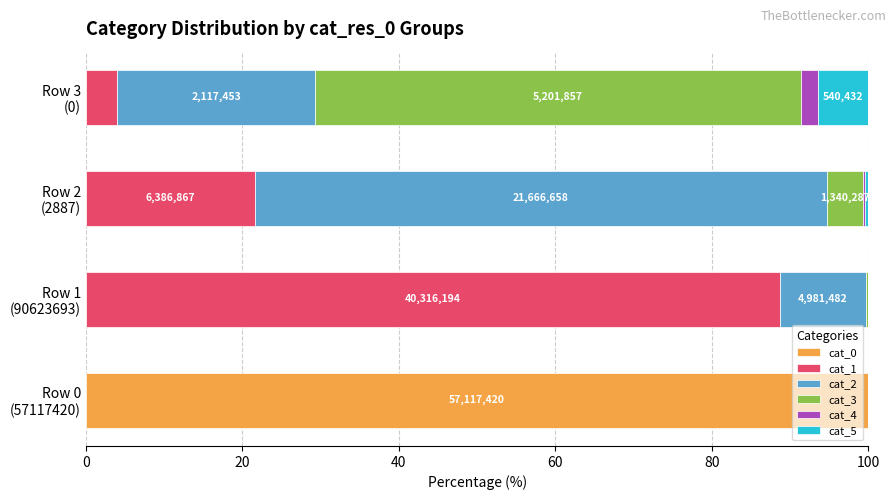

What is the highest value of the cat_0 series?

100.0